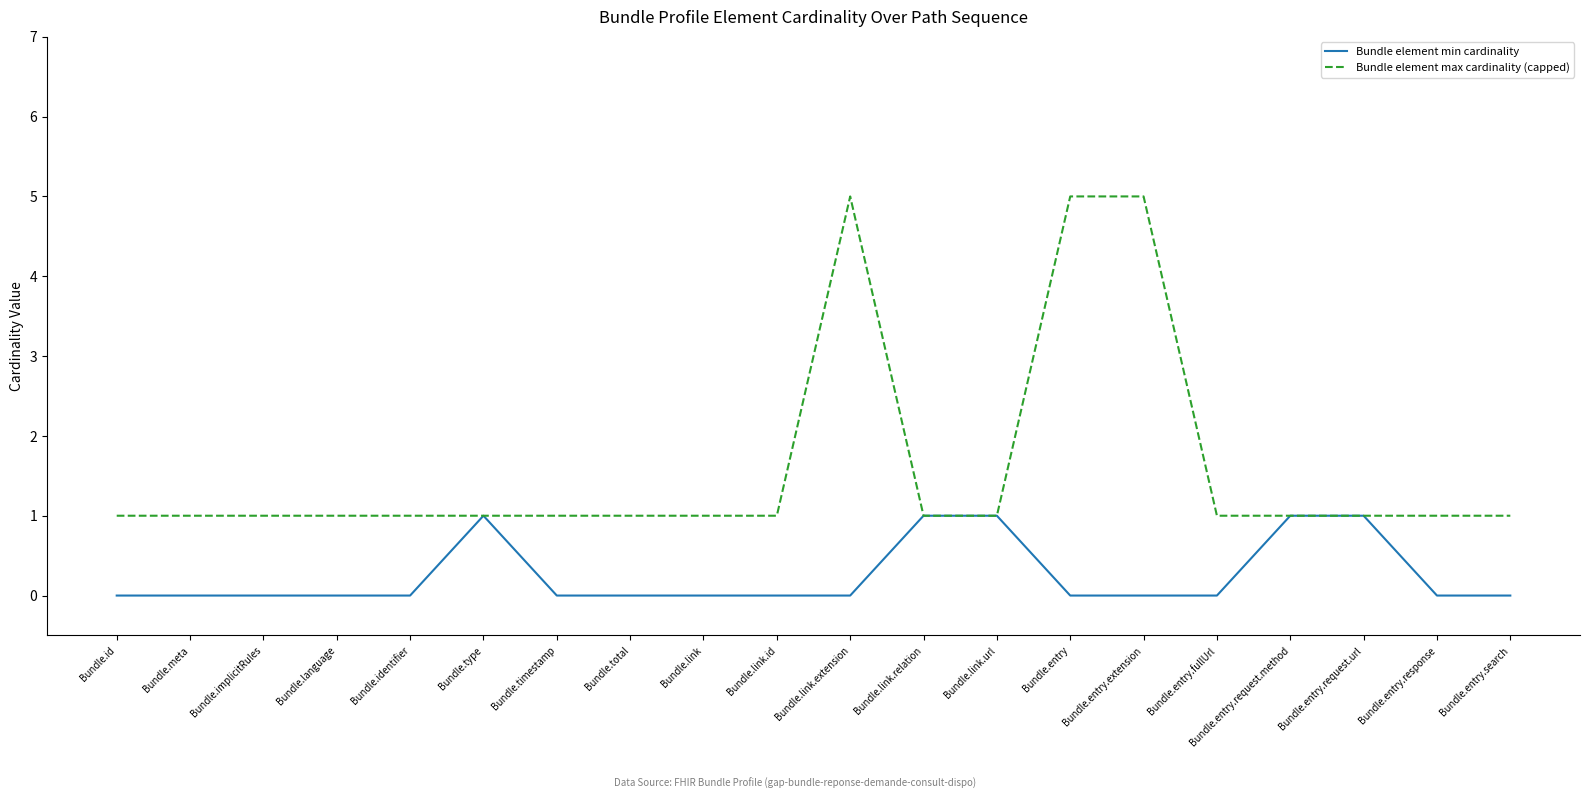

Which series has the widest spread of values?

Bundle element max cardinality (capped)